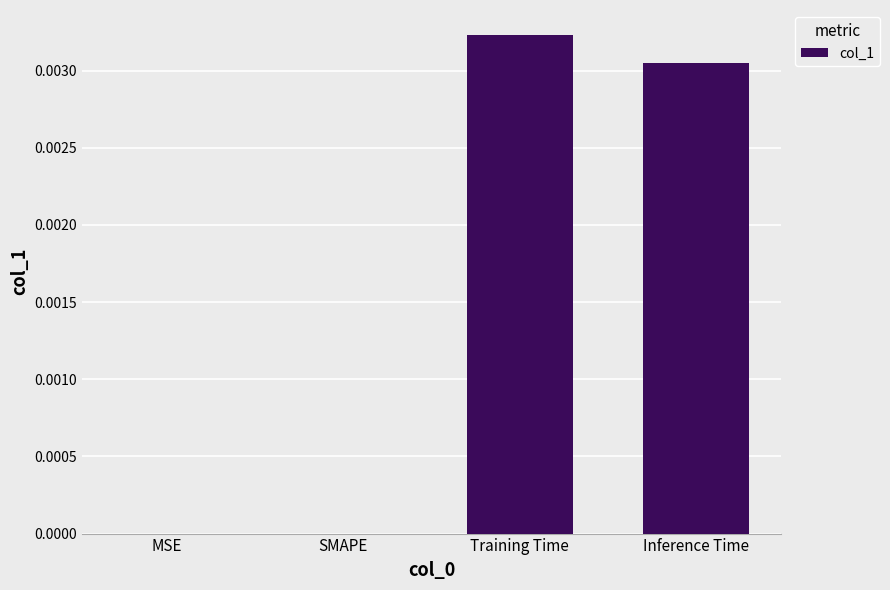

True or false: the data shows 0.0 at SMAPE.

True